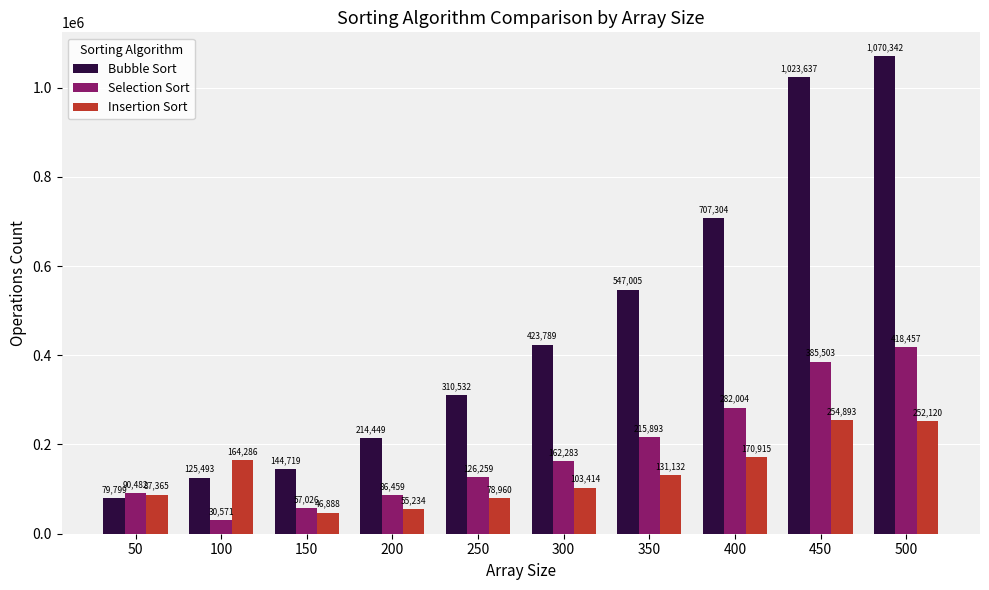

List the series in order of their overall mean, highest first.

Bubble Sort, Selection Sort, Insertion Sort